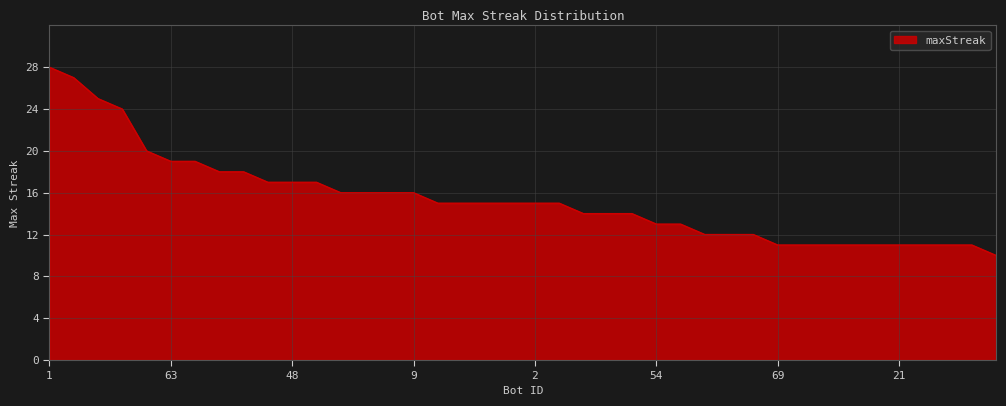

What is the difference between the maximum and minimum values?

18